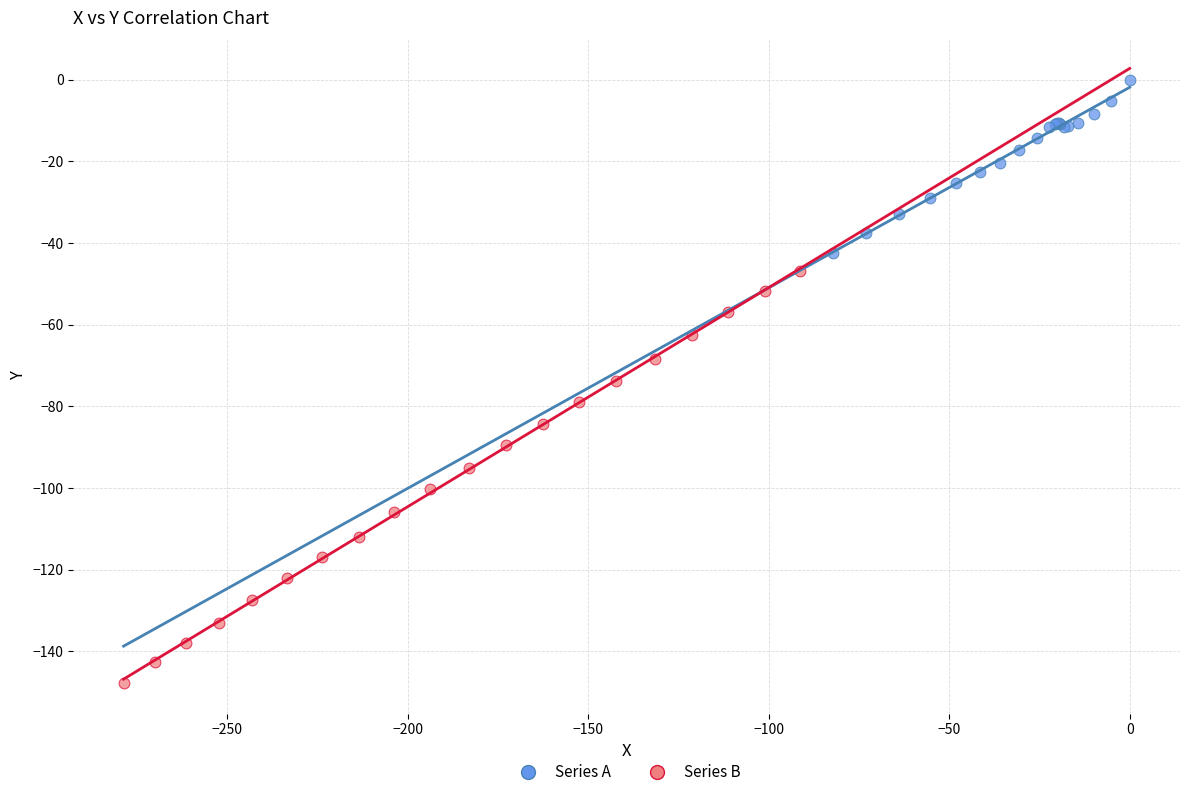

Which series reaches the maximum Y coordinate?

Series A